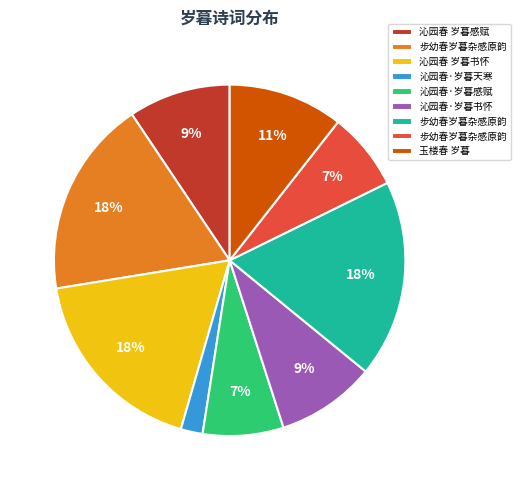

To the nearest percent, what is the difference between the largest and smallest slice percentages?

16%